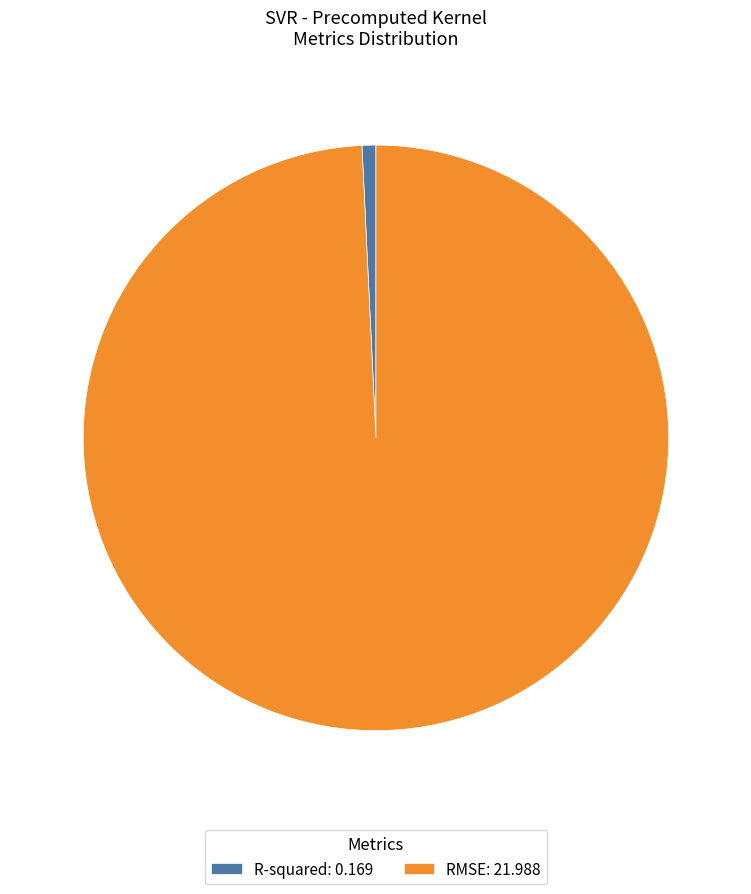

Between RMSE and R-squared, which is larger?

RMSE